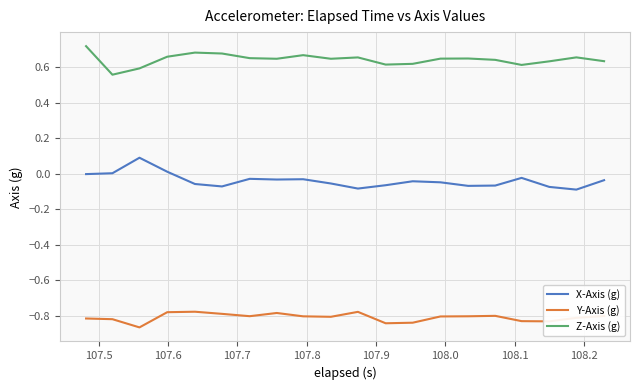

Rank the series by their average value, from lowest to highest.

Y-Axis (g), X-Axis (g), Z-Axis (g)